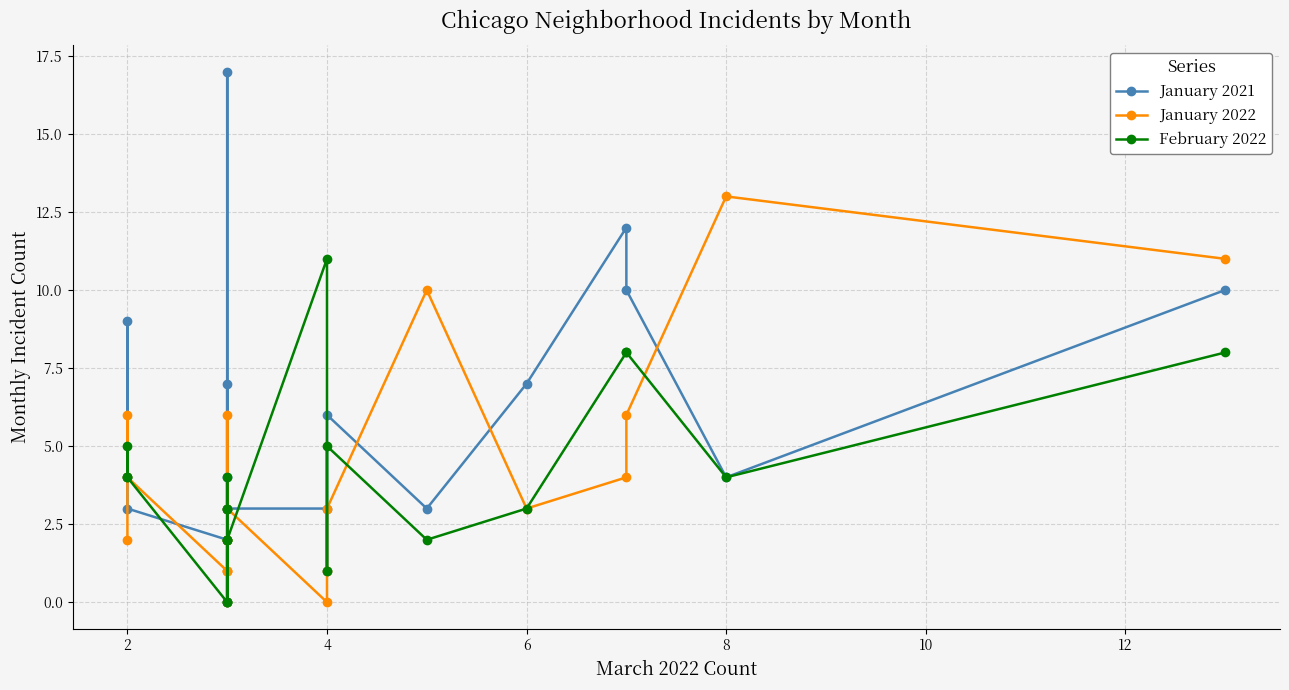

How many data points in February 2022 are less than 4?

10